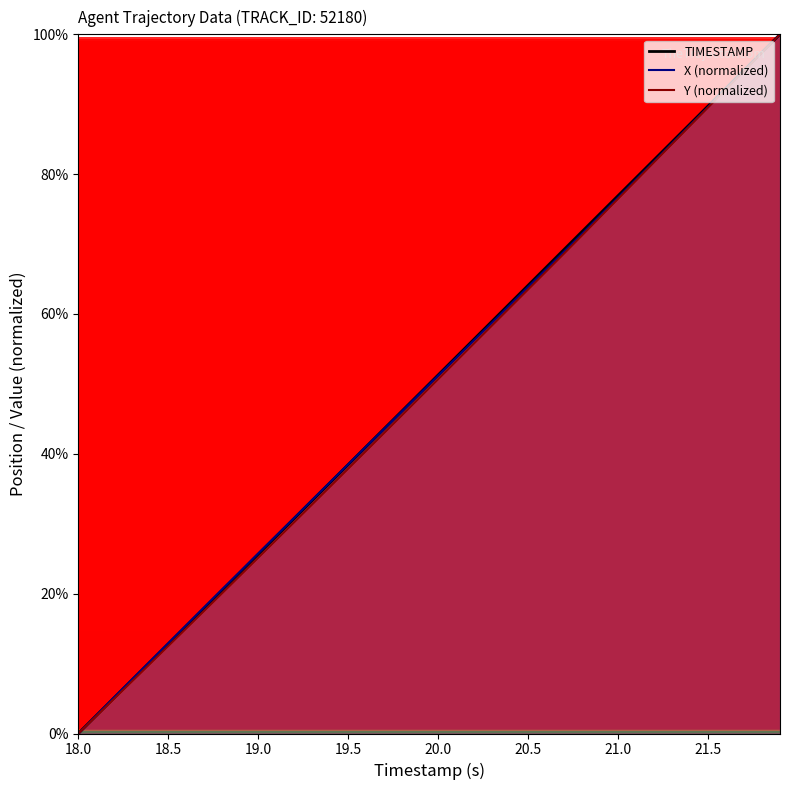

How many distinct data groups are displayed?

3